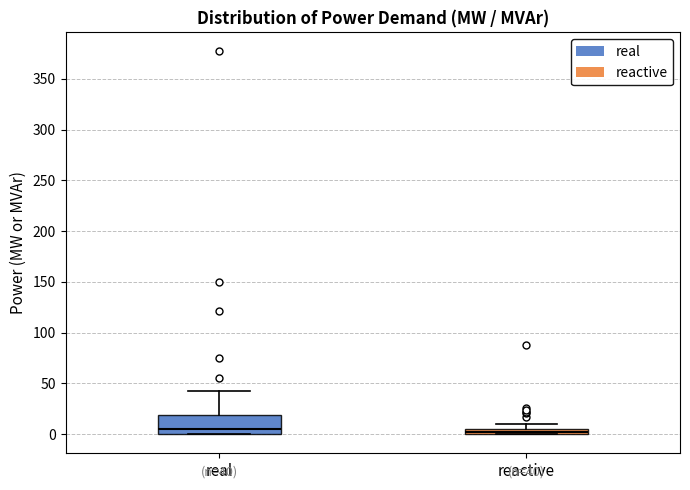

Comparing the boxes themselves (not the whiskers), which one is the tallest?

real